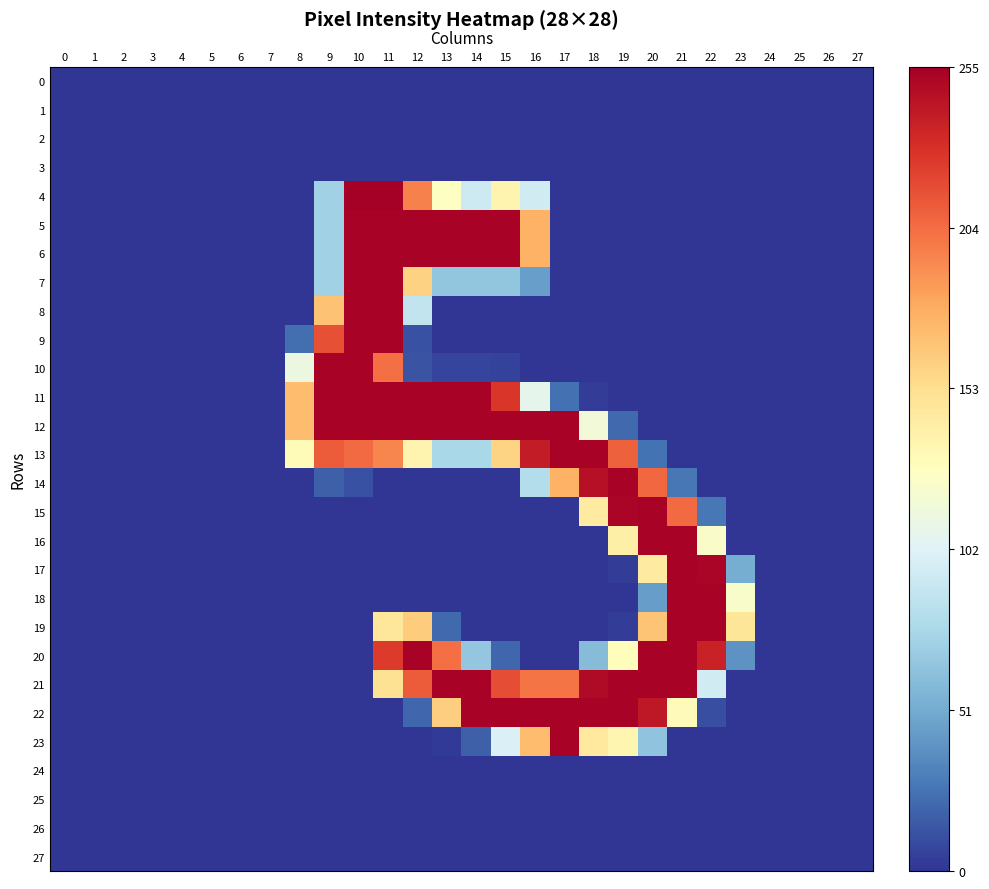

At 26, list the series in order from smallest to largest.

0, 1, 2, 3, 4, 5, 6, 7, 8, 9, 10, 11, 12, 13, 14, 15, 16, 17, 18, 19, 20, 21, 22, 23, 24, 25, 26, 27